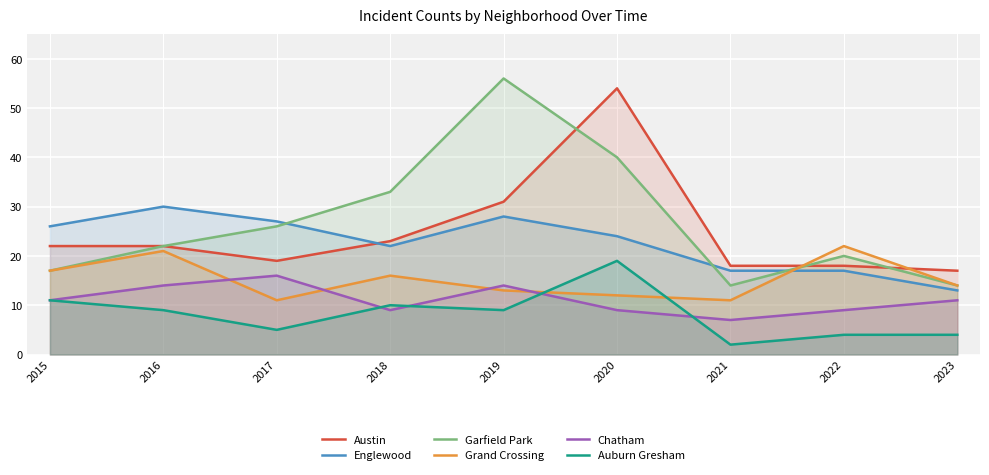

How many distinct data groups are displayed?

6